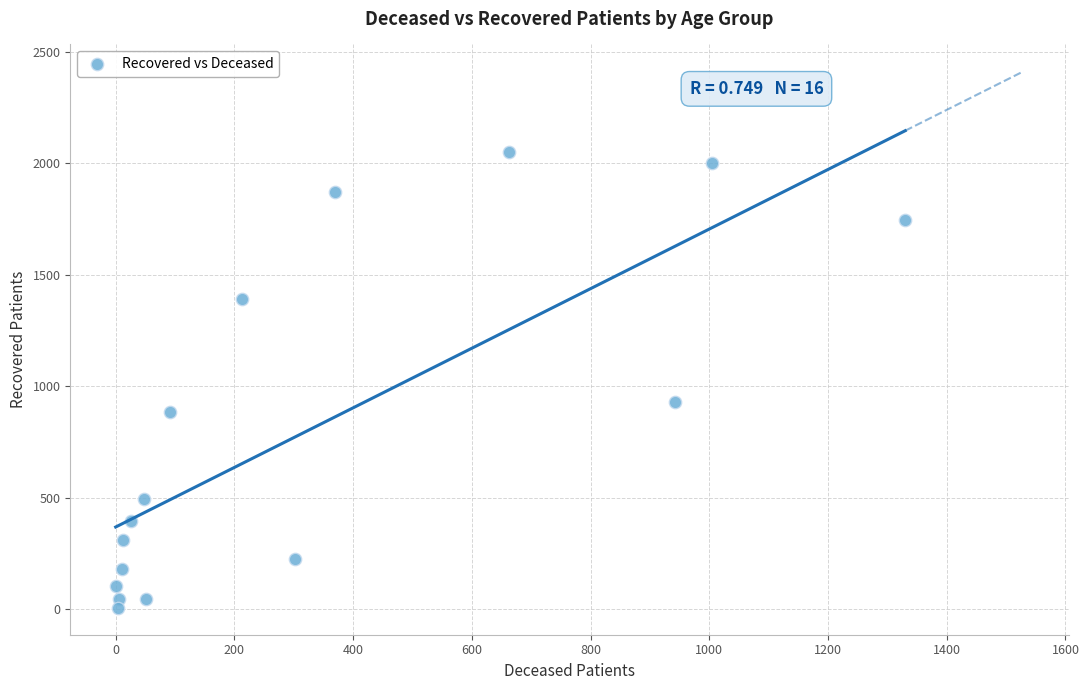

What Y value in the scatter plot is closest to 1028?

929